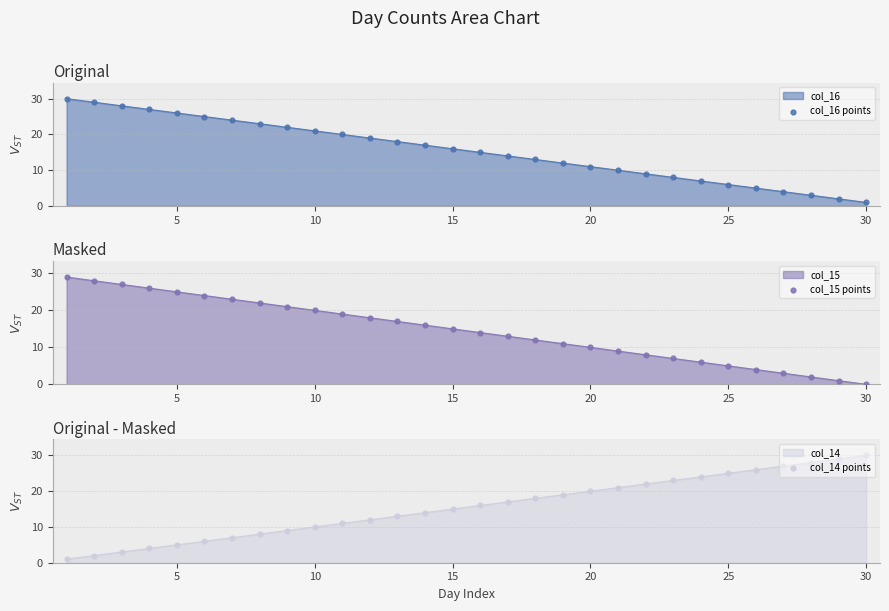

True or false: col_16 has a value of 21 at 10.

True